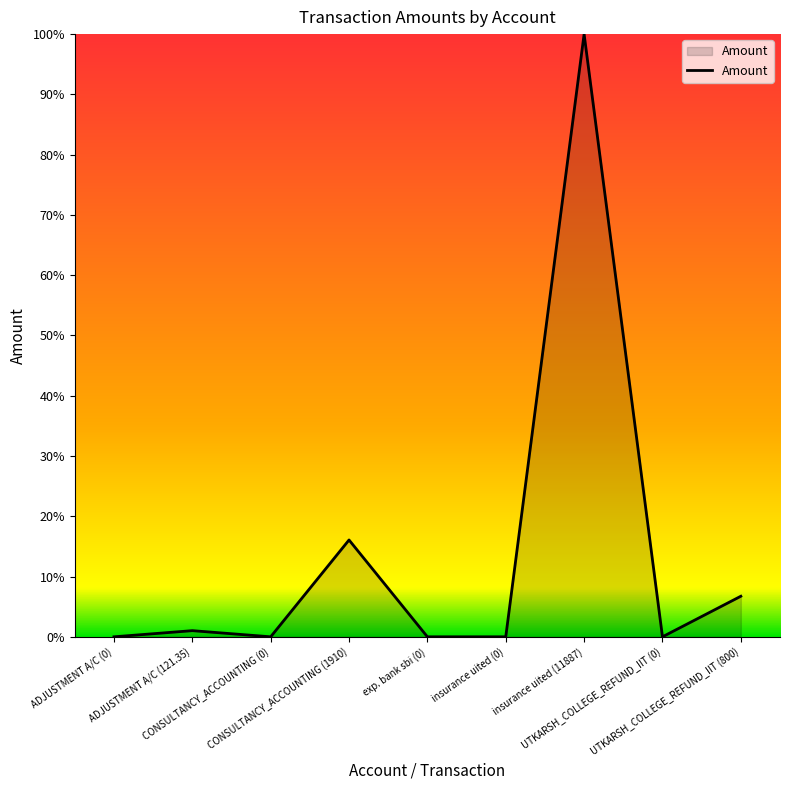

How many lines are shown in the chart?

1